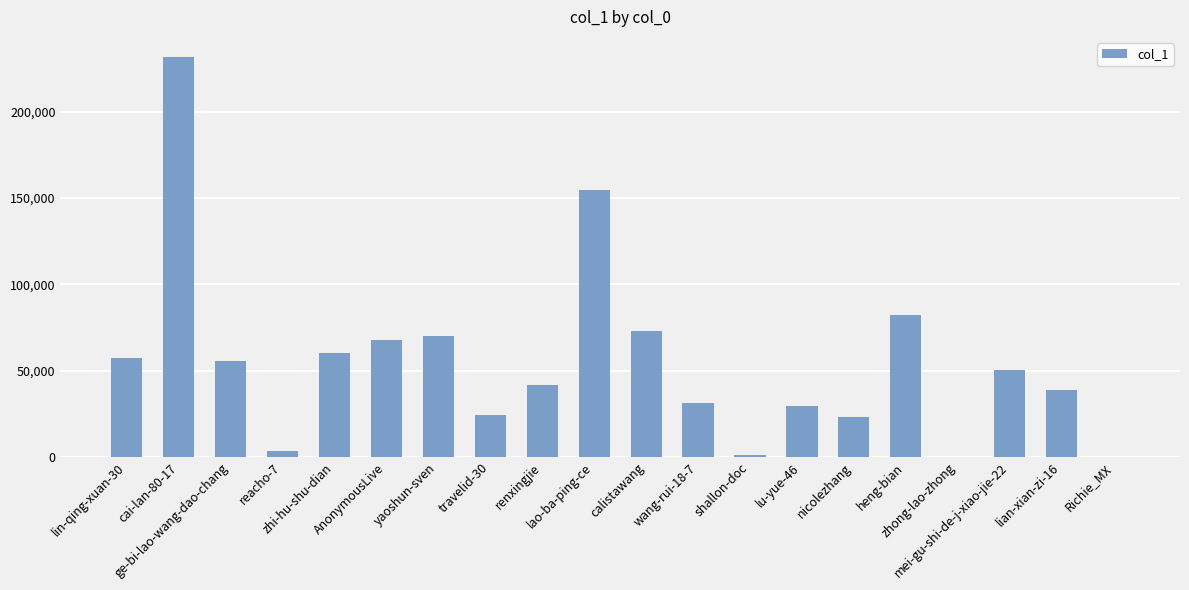

What is the maximum value shown in the chart?

231692